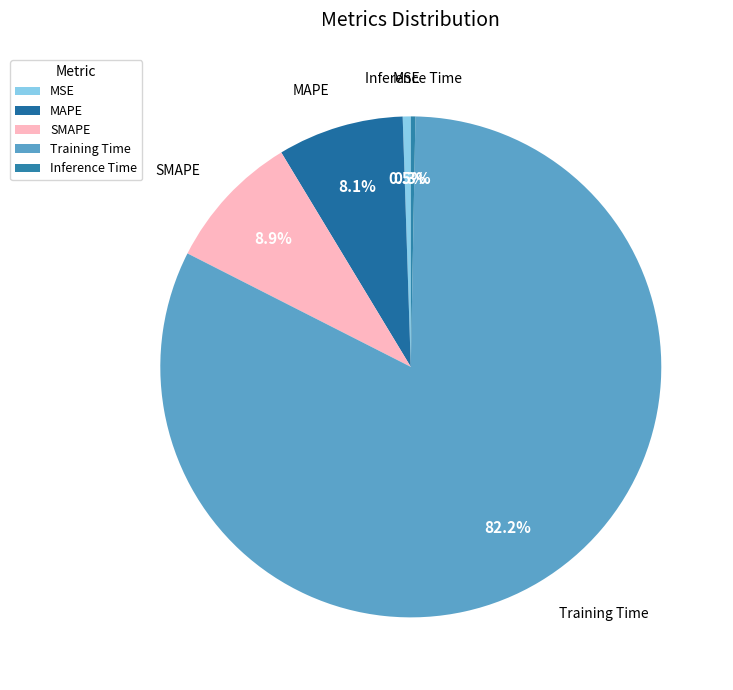

What is the majority slice?

Training Time